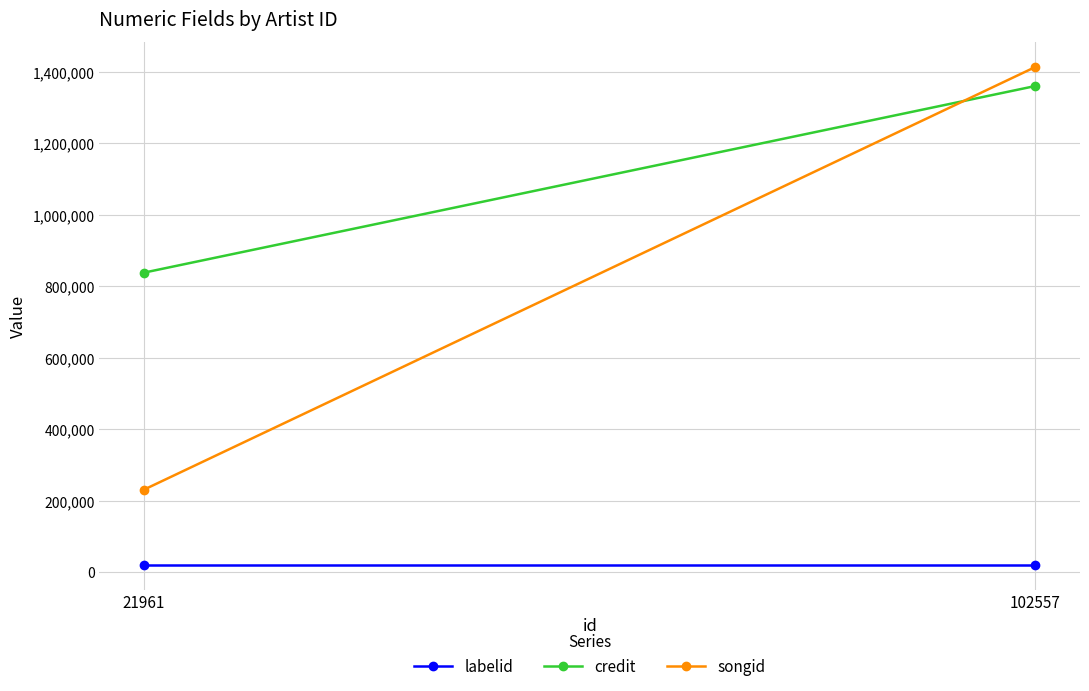

Which category has the lowest value across all series?

21961